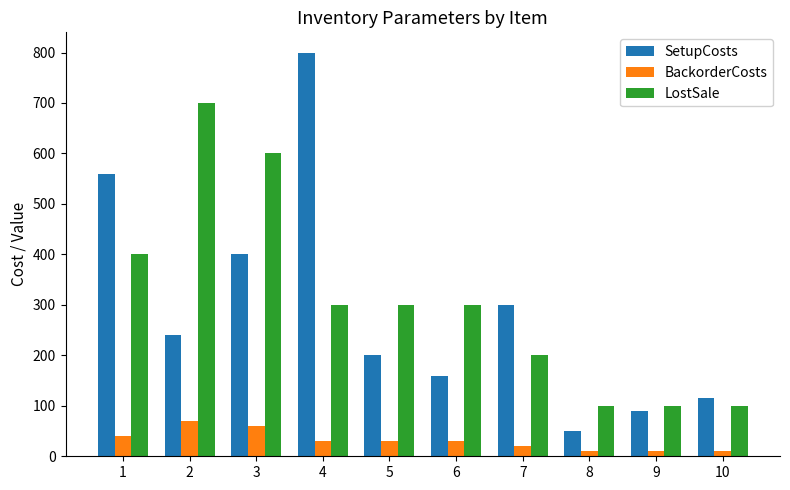

Reading left to right, what are all the values shown in this chart?

SetupCosts: 560	240	400	800	200	160	300	50	90	115
BackorderCosts: 40	70	60	30	30	30	20	10	10	10
LostSale: 400	700	600	300	300	300	200	100	100	100